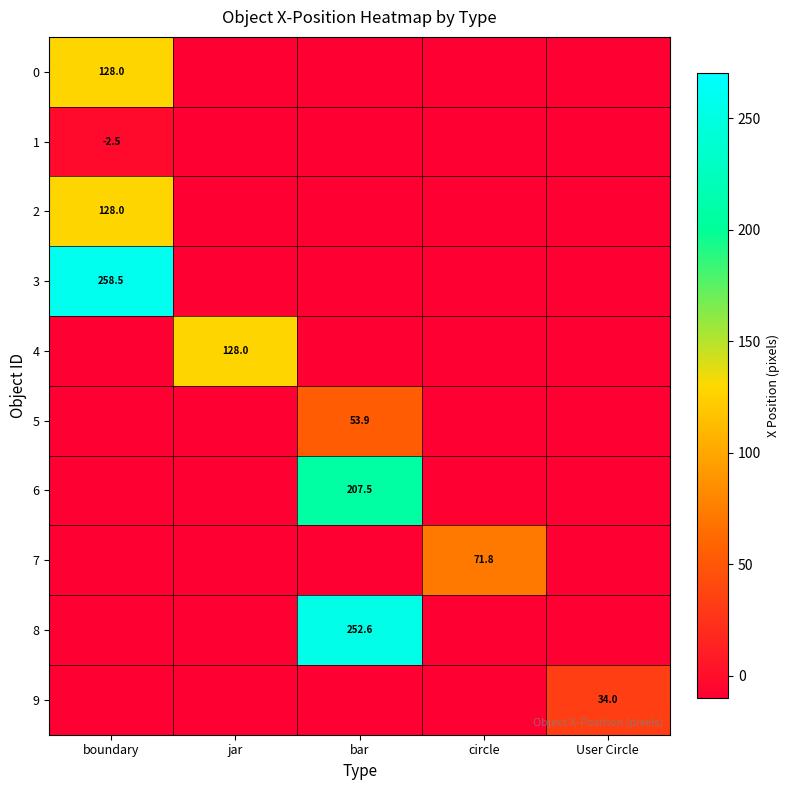

The value of 1 at boundary is -3.5. True or false?

False